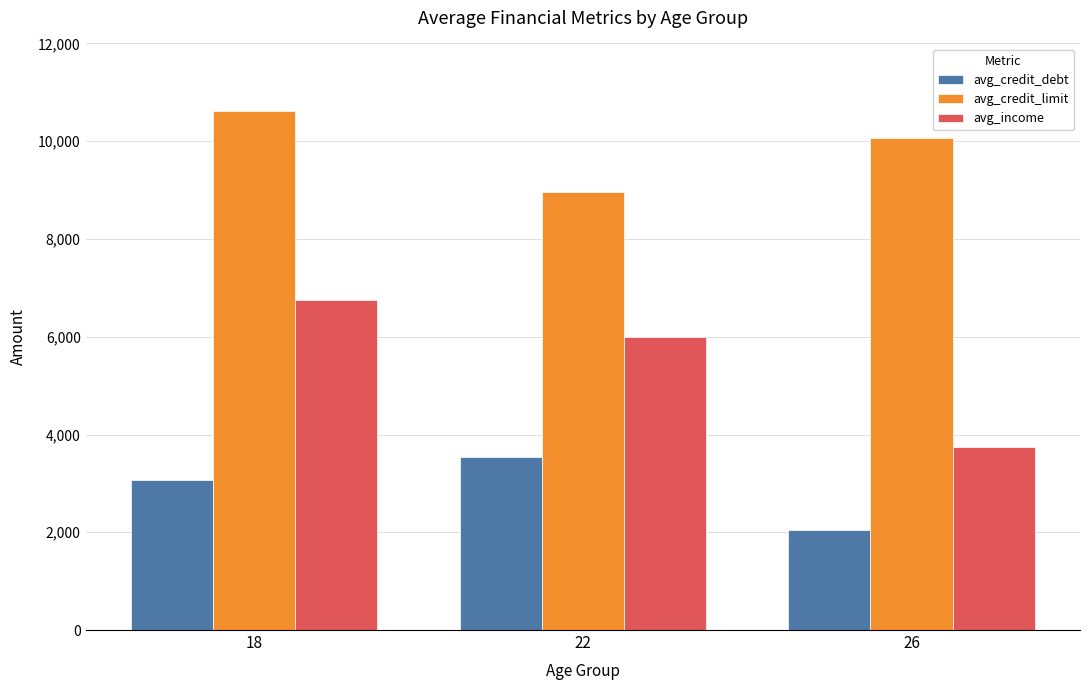

What are all the series names shown in the legend?

avg_credit_debt, avg_credit_limit, avg_income